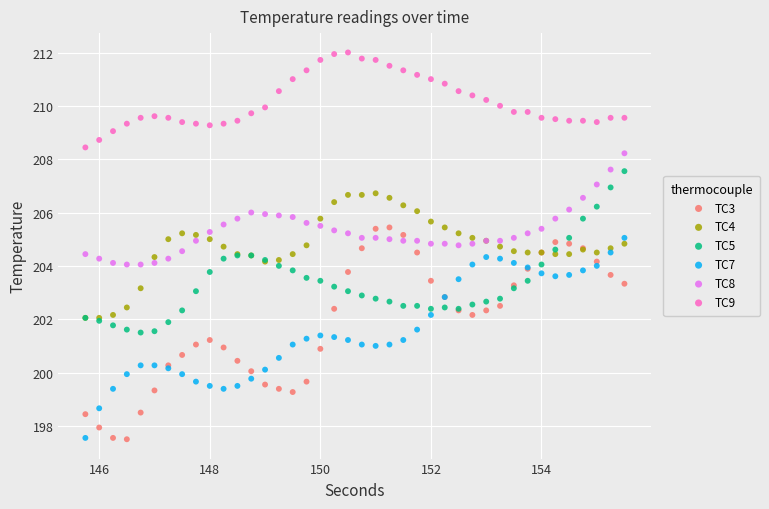

Which series has the widest spread of Y values?

TC3